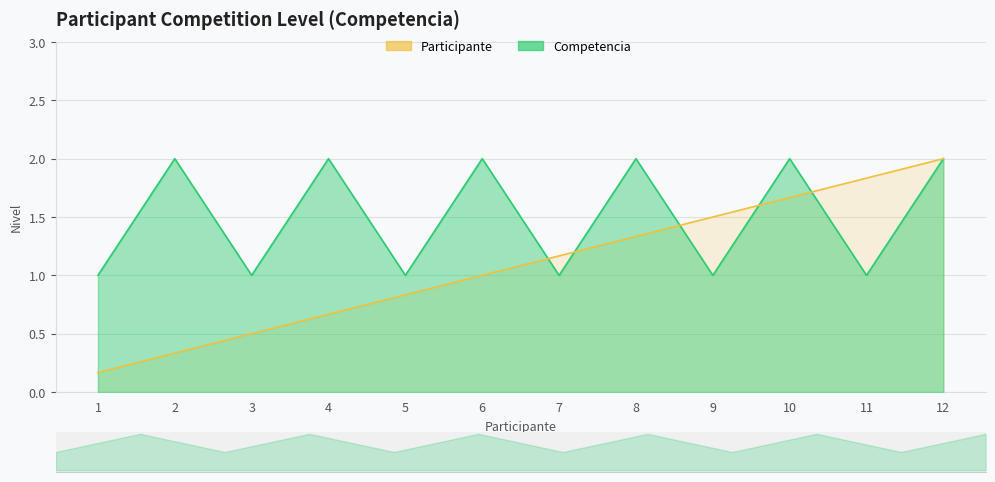

Which series has the largest total across all categories?

Competencia